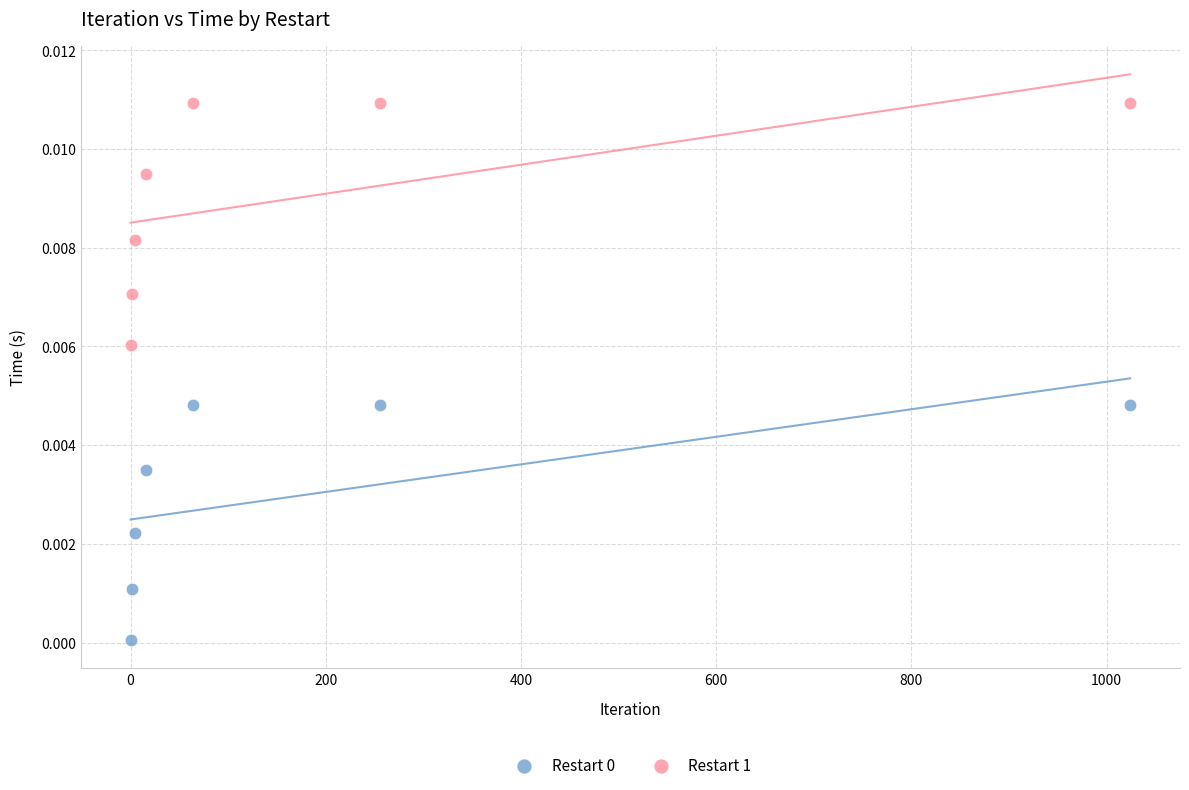

Which series contains the highest Y value?

Restart 1